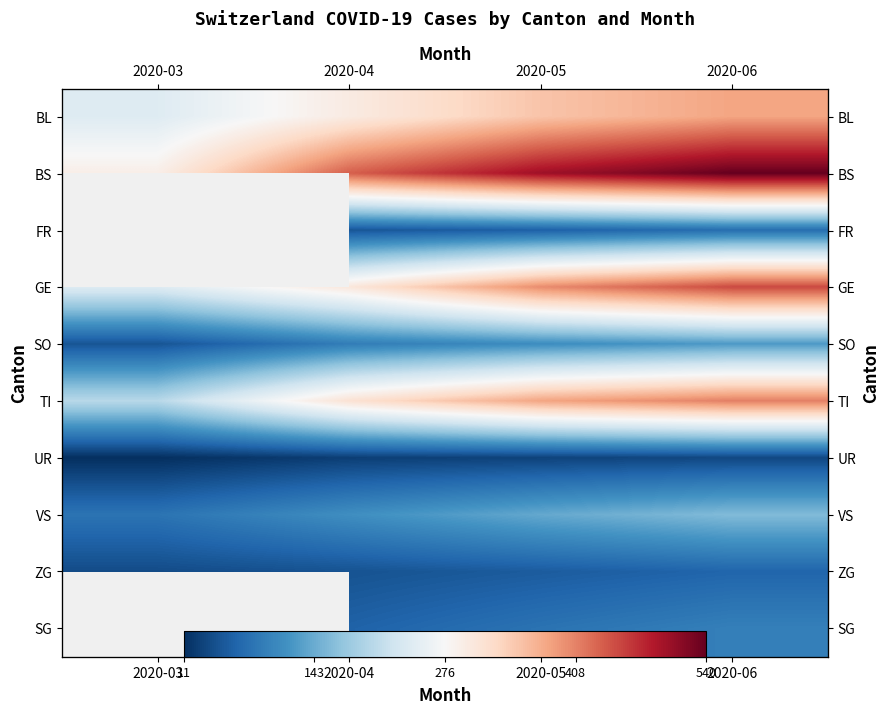

At which label does BS reach its minimum?

2020-03